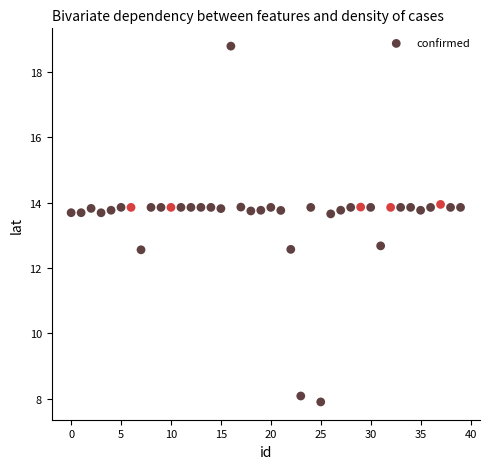

What is the range of Y values (max minus min)?

10.9